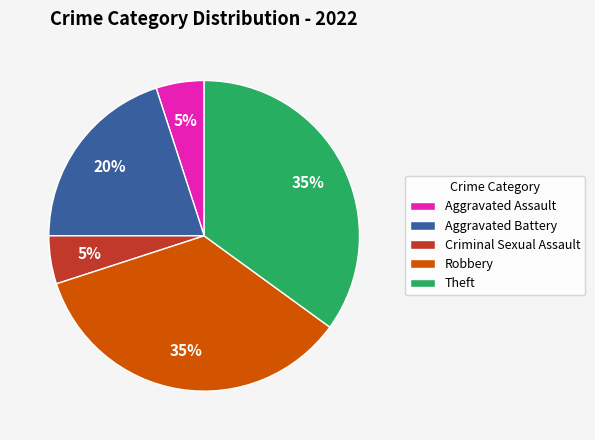

Does Robbery account for over 50% of the chart?

No